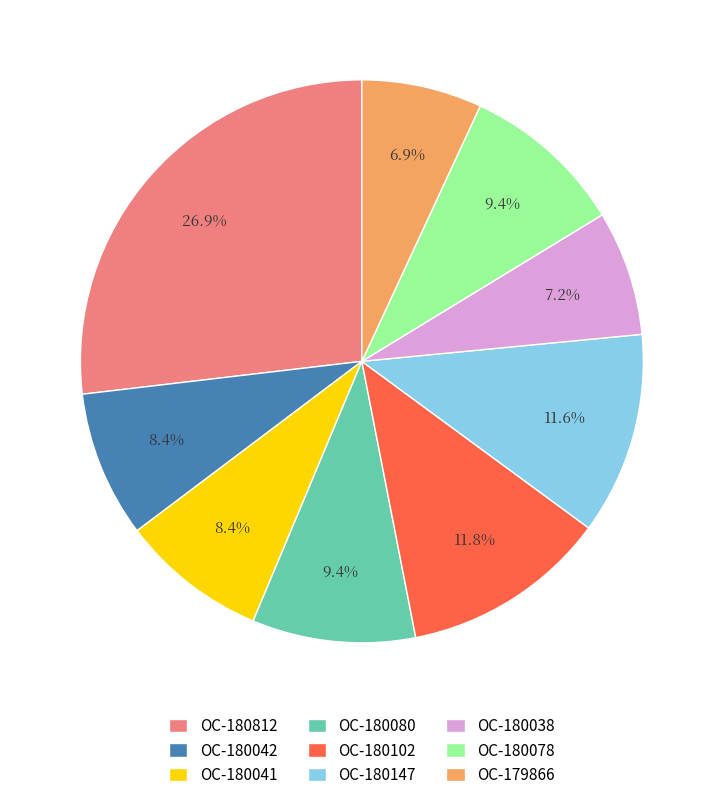

Is the sum of OC-180147 and OC-180080 greater than half?

No